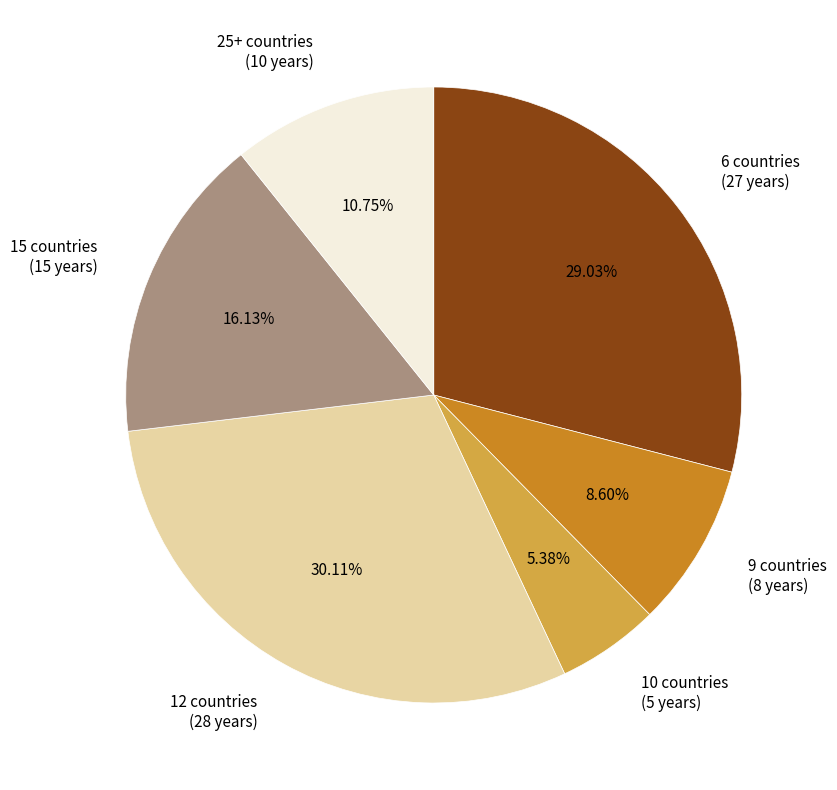

Does 10 countries represent more than half of the total?

No